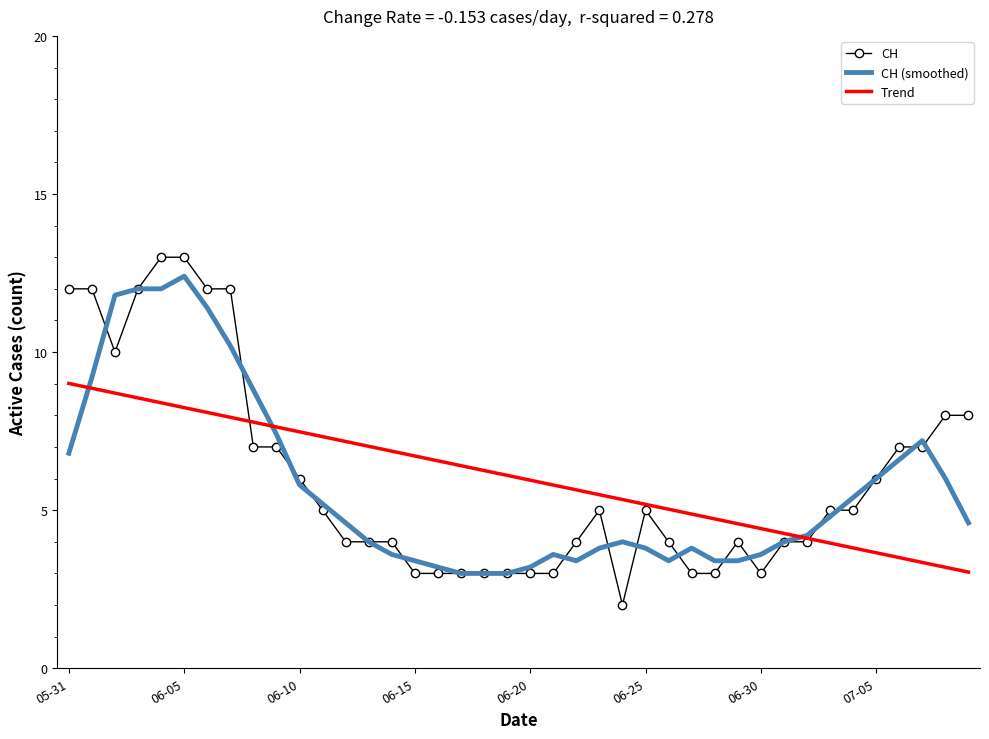

What is the difference between the maximum and minimum values in the CH series?

11.0